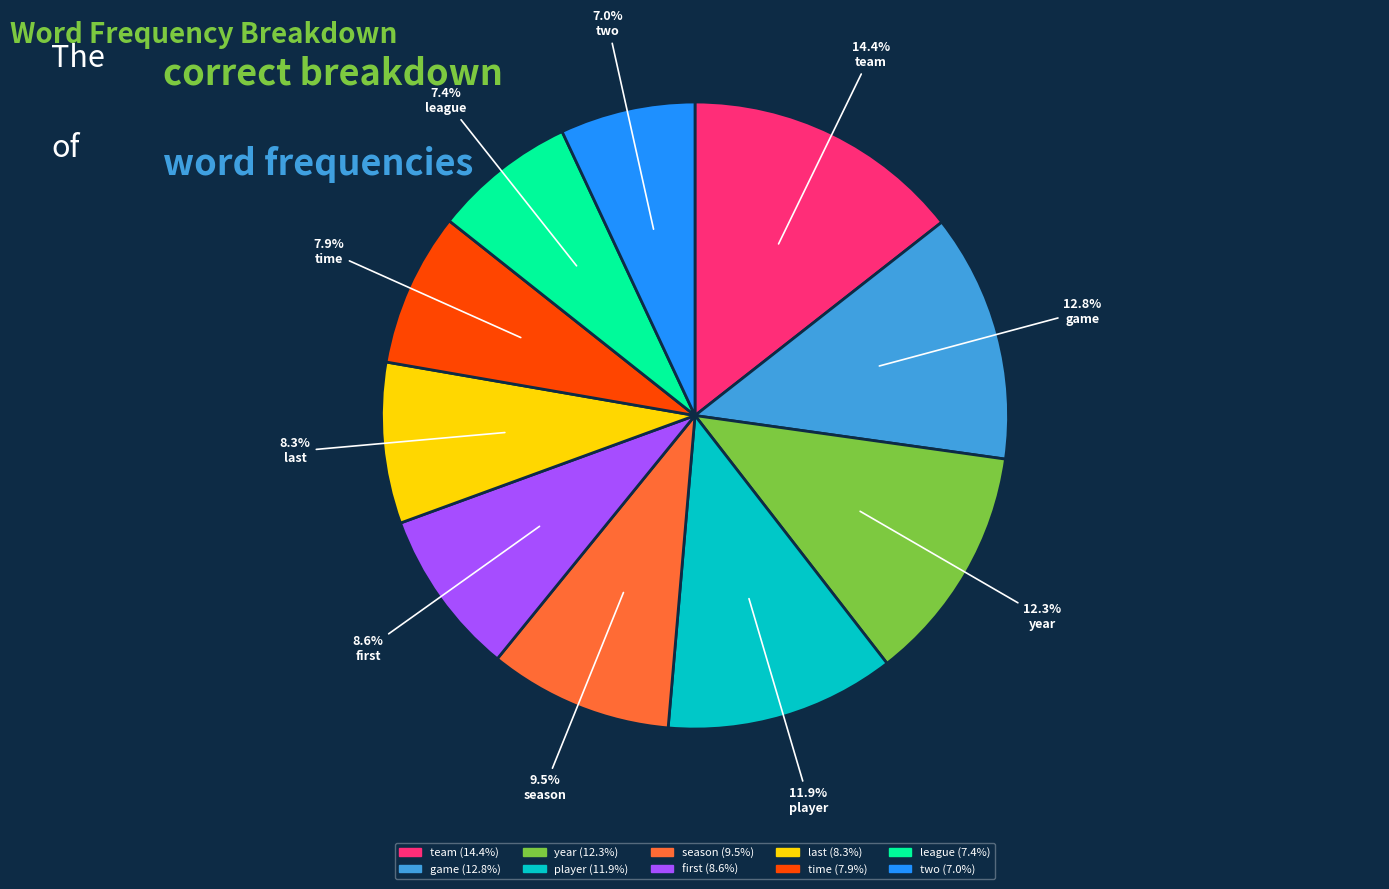

To the nearest percent, what is the difference between the two and year slice percentages?

5%